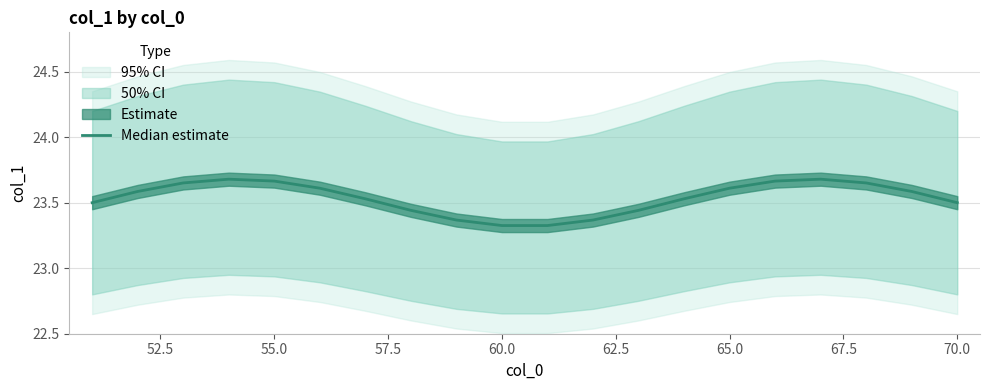

Does the chart display data point markers on the line(s)?

No